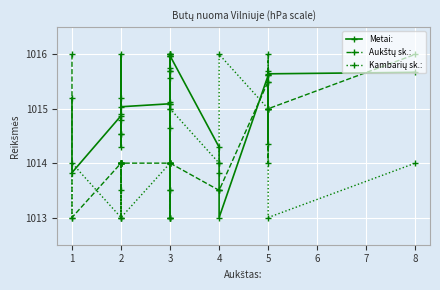

What is the value of the Aukštų sk.: point at the 7th from the left?

1014.0